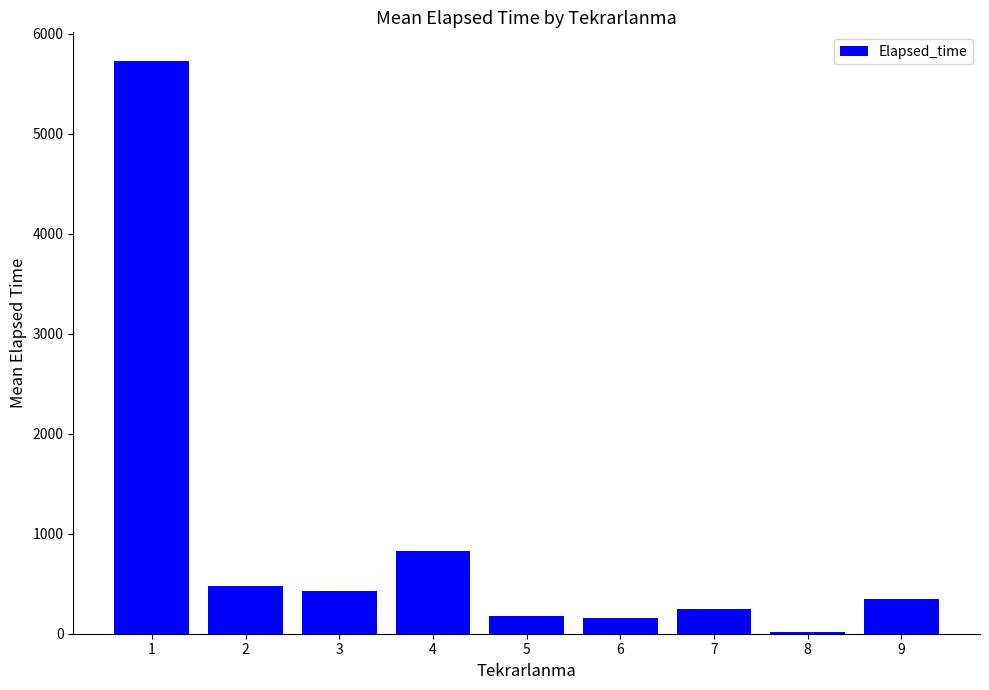

Between 8 and 5, which is larger?

5